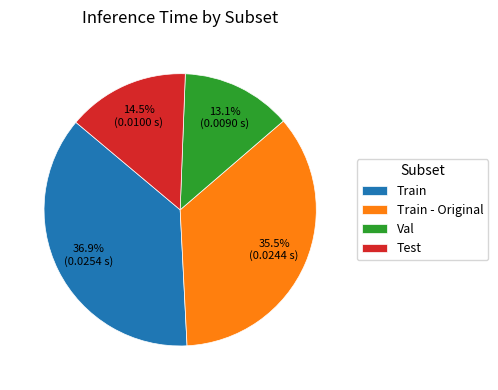

What is the largest slice in the pie chart?

Train